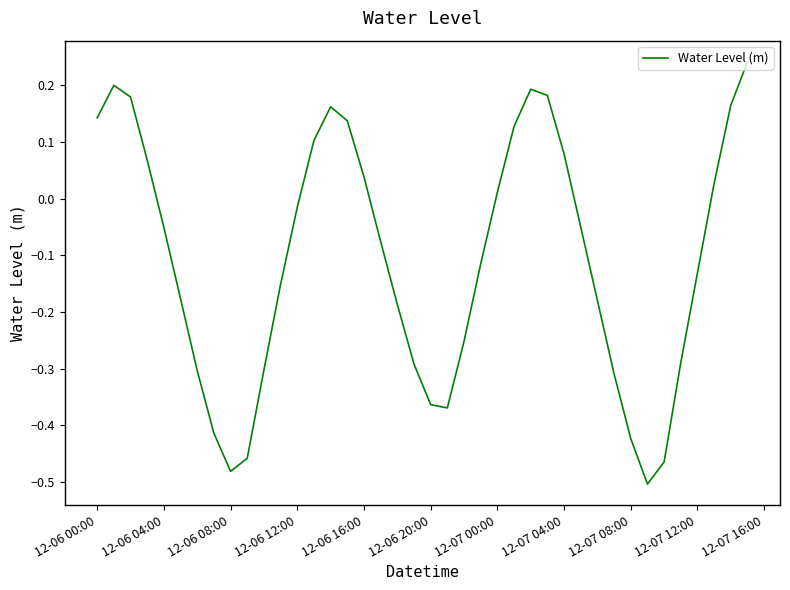

What is the difference between the maximum and minimum values?

0.7